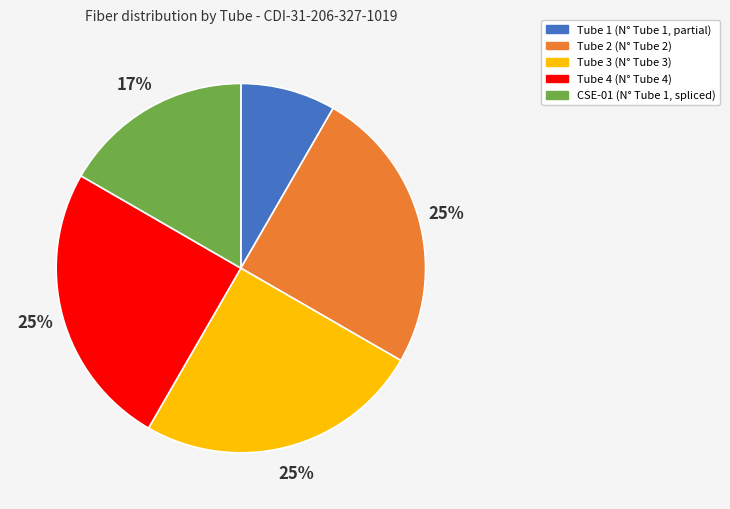

Is there any slice that represents more than half of the pie?

No